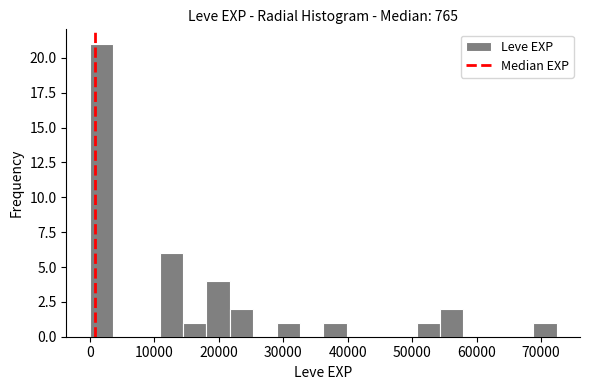

Read against the x-axis, roughly where is the centre of the tallest bar?

2000